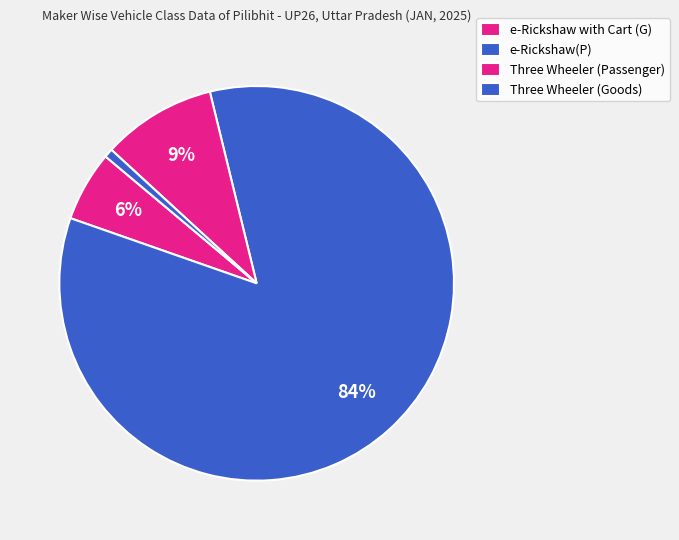

What portion of the pie excludes Three Wheeler (Goods)?

99.3%